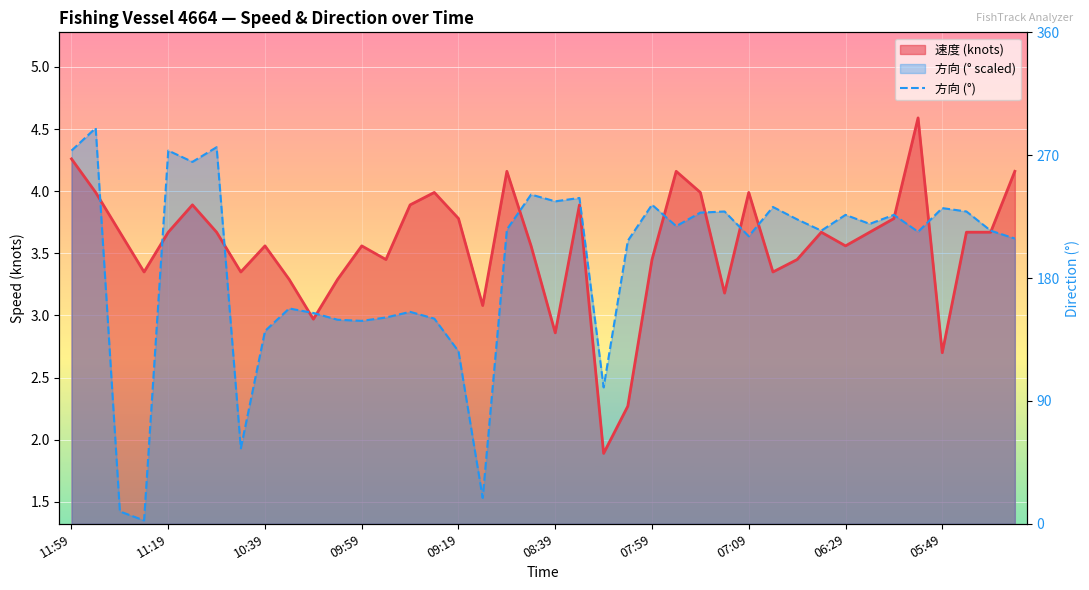

What is the approximate value of 方向 at 11:19?

4.3